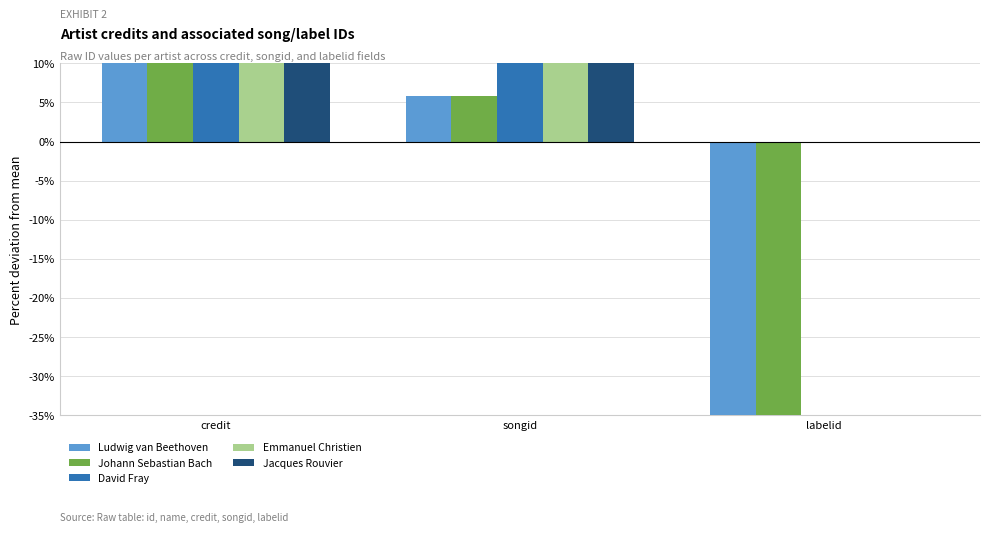

What is the difference between the second highest and minimum values in the Jacques Rouvier series?

15.7